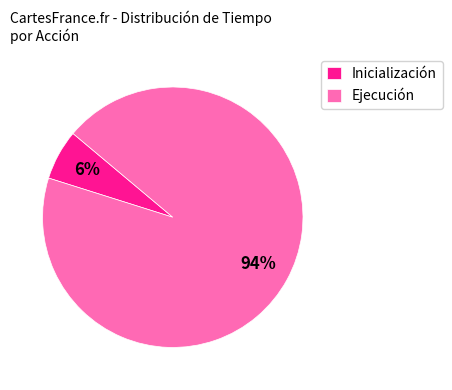

How many segments does this pie chart have?

2